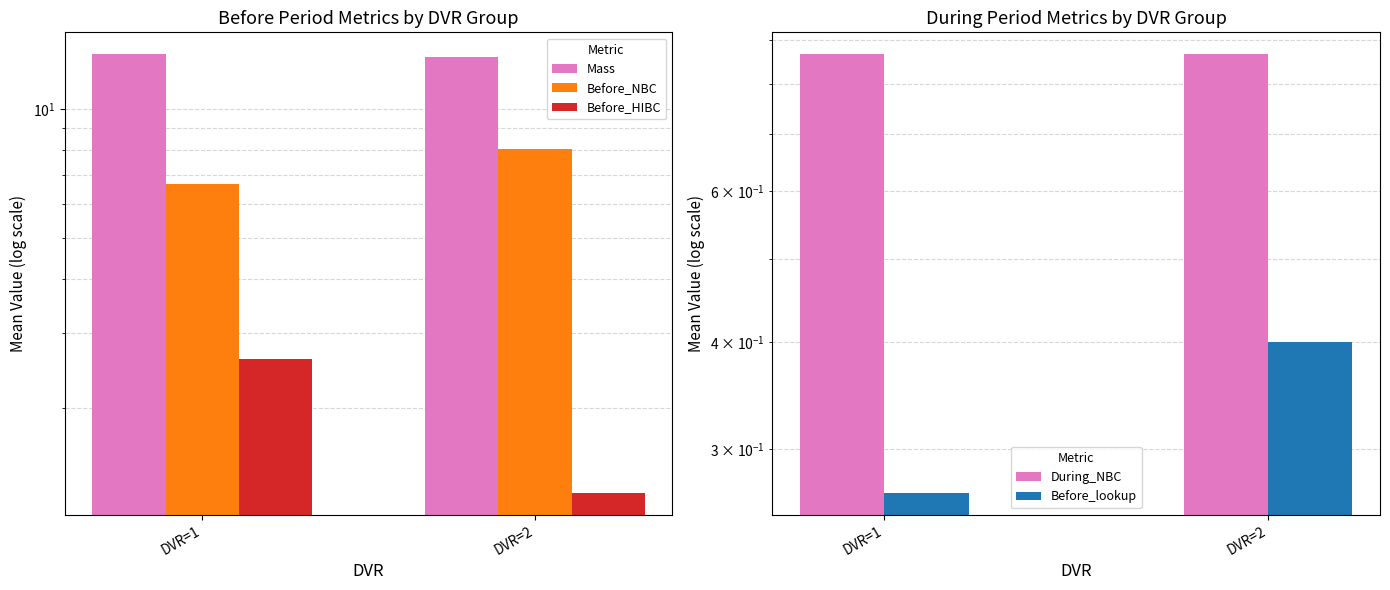

At DVR=1, list the series in order from smallest to largest.

Before_lookup, During_NBC, Before_HIBC, Before_NBC, Mass